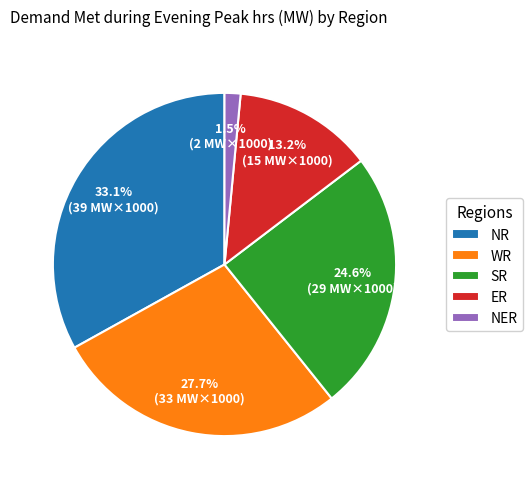

How many slices are in this pie chart?

5